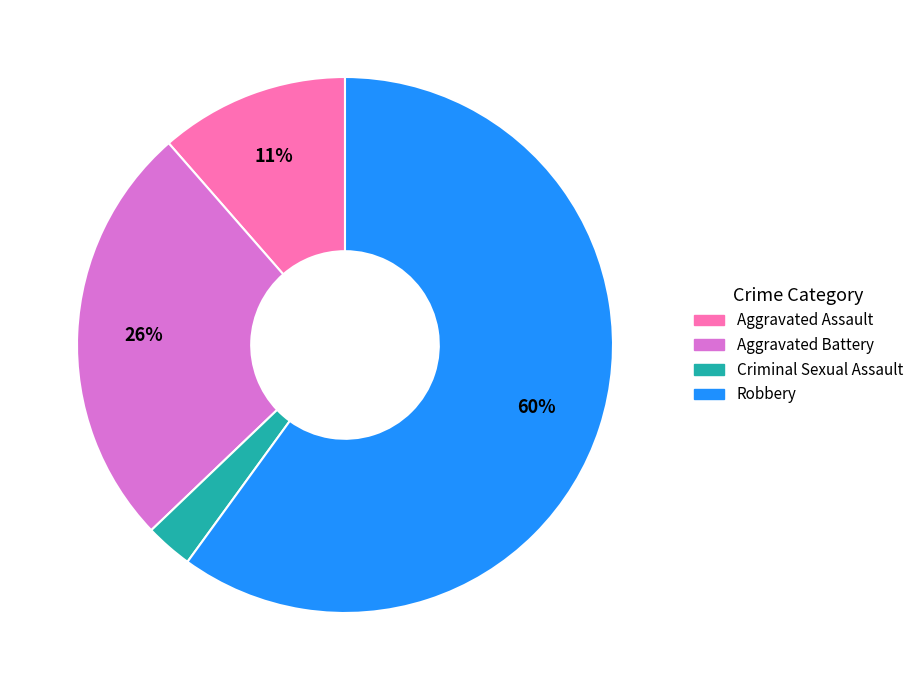

Which slice is the largest?

Robbery